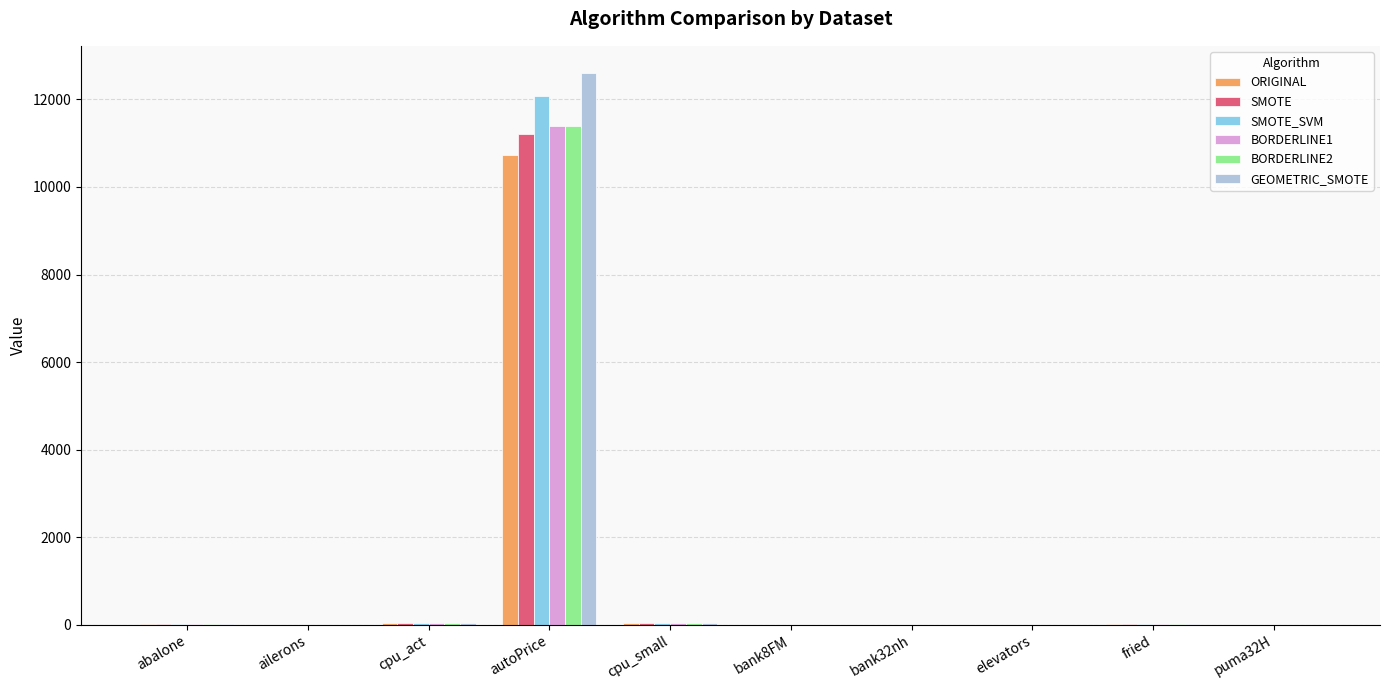

The BORDERLINE1 series shows 11385.0 at autoPrice. True or false?

True